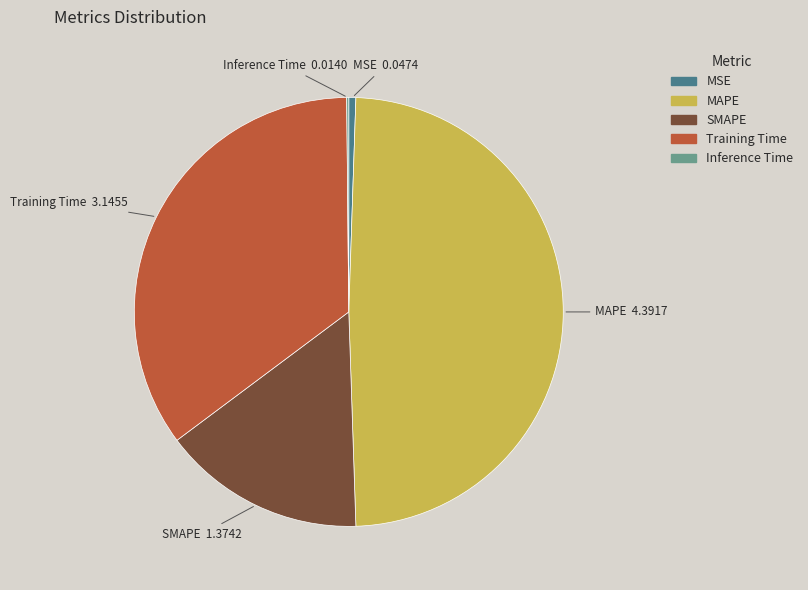

Does MAPE account for over 50% of the chart?

No